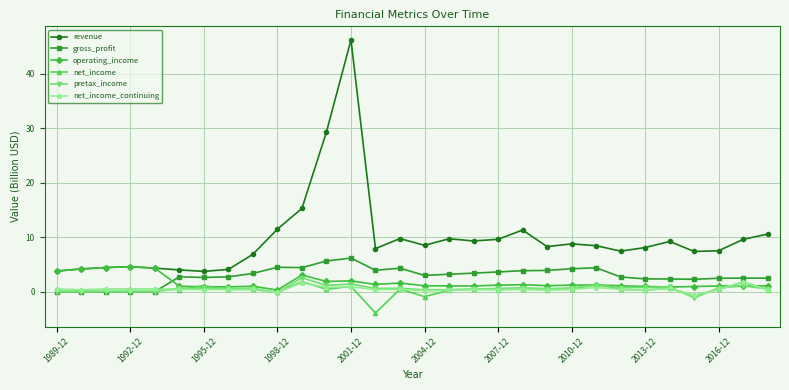

In operating_income, how many points are lower than both neighbors (excluding endpoints)?

8